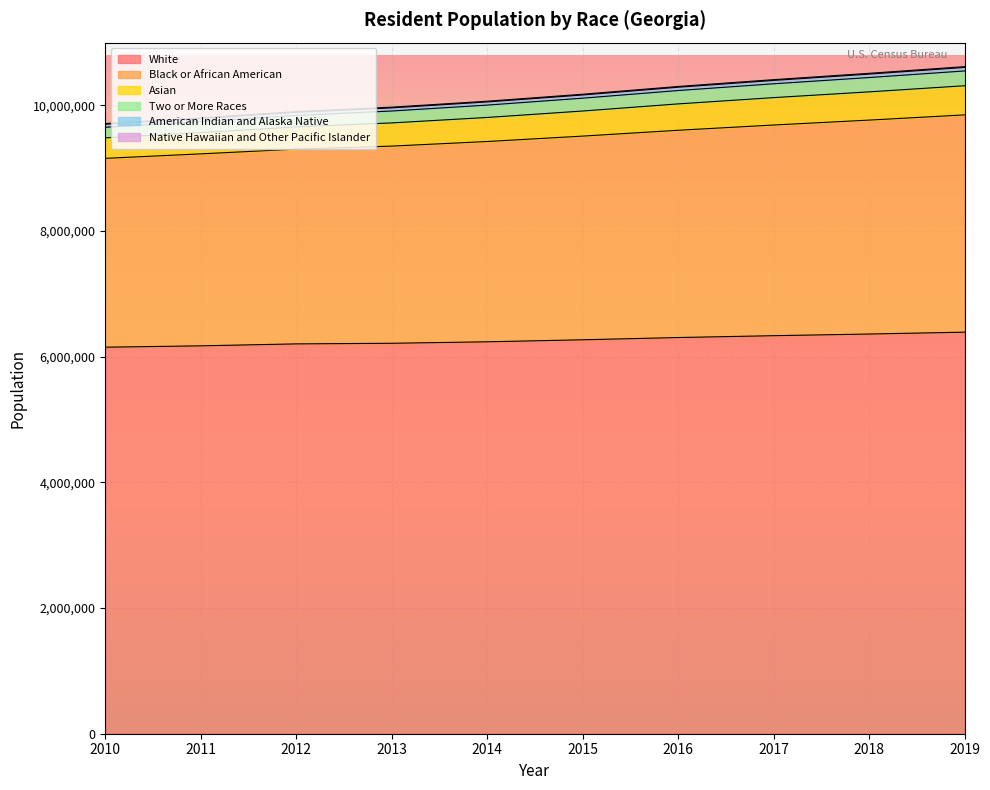

What is the highest value of the White series?

6391505